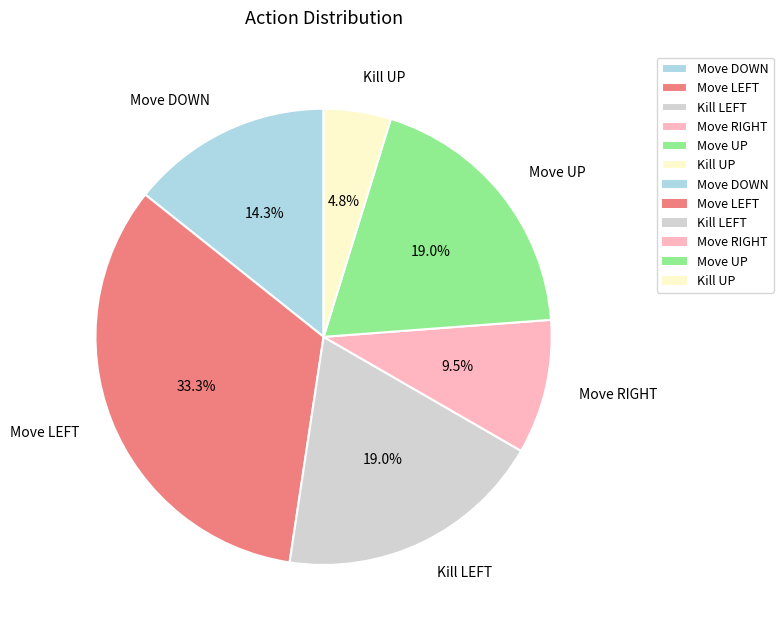

Combined, what portion of the pie is Move DOWN and Move UP?

33.3%